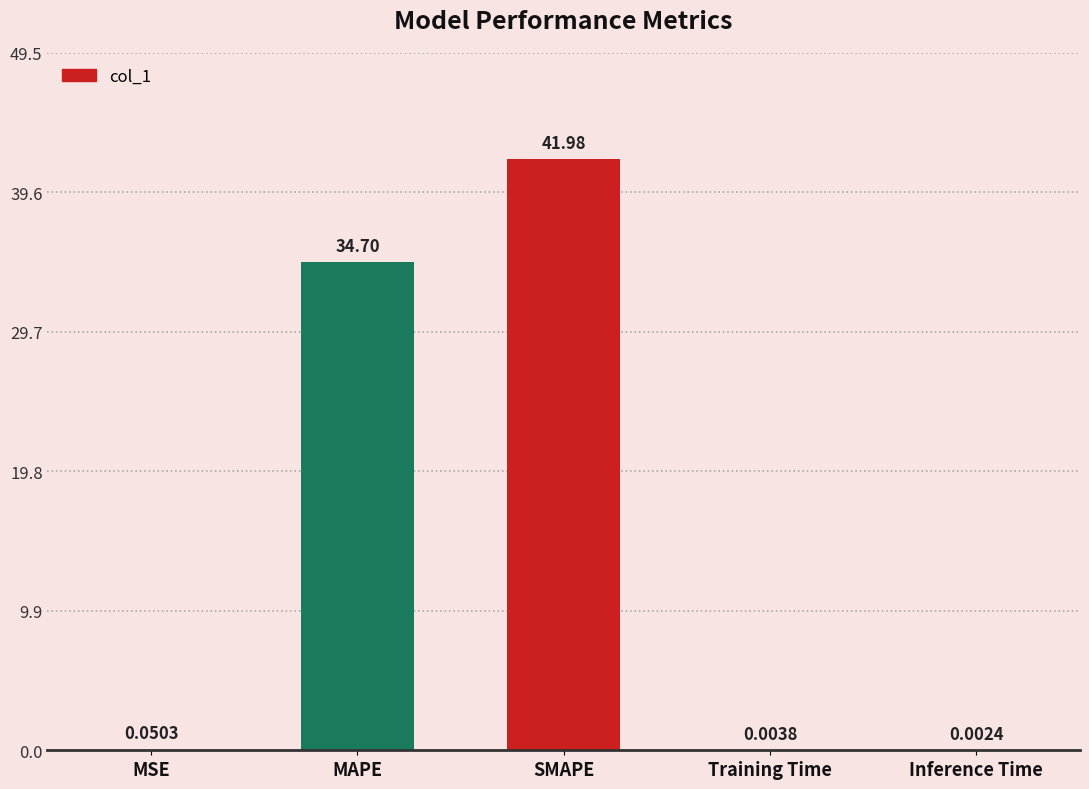

Which label corresponds to the largest value in the chart?

SMAPE